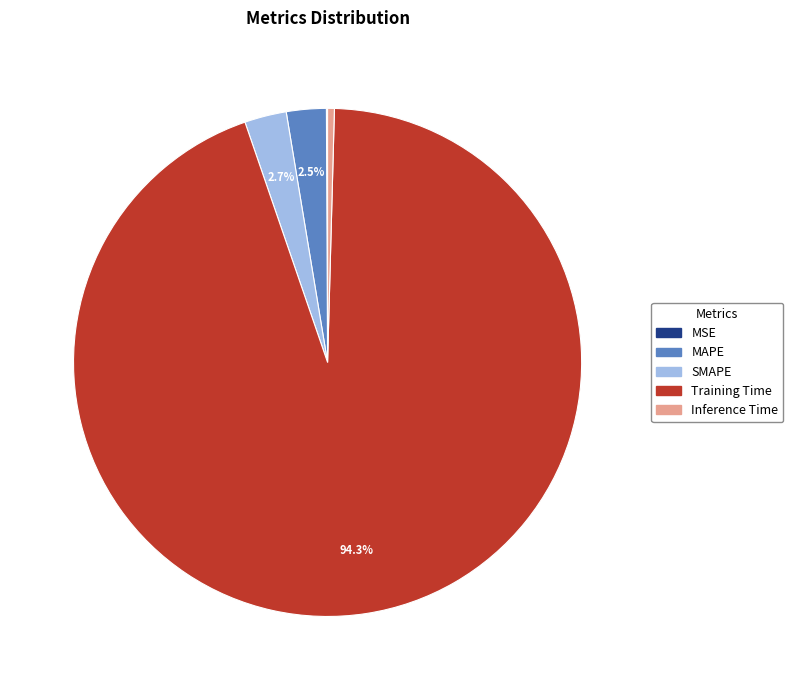

Which slice is the largest?

Training Time